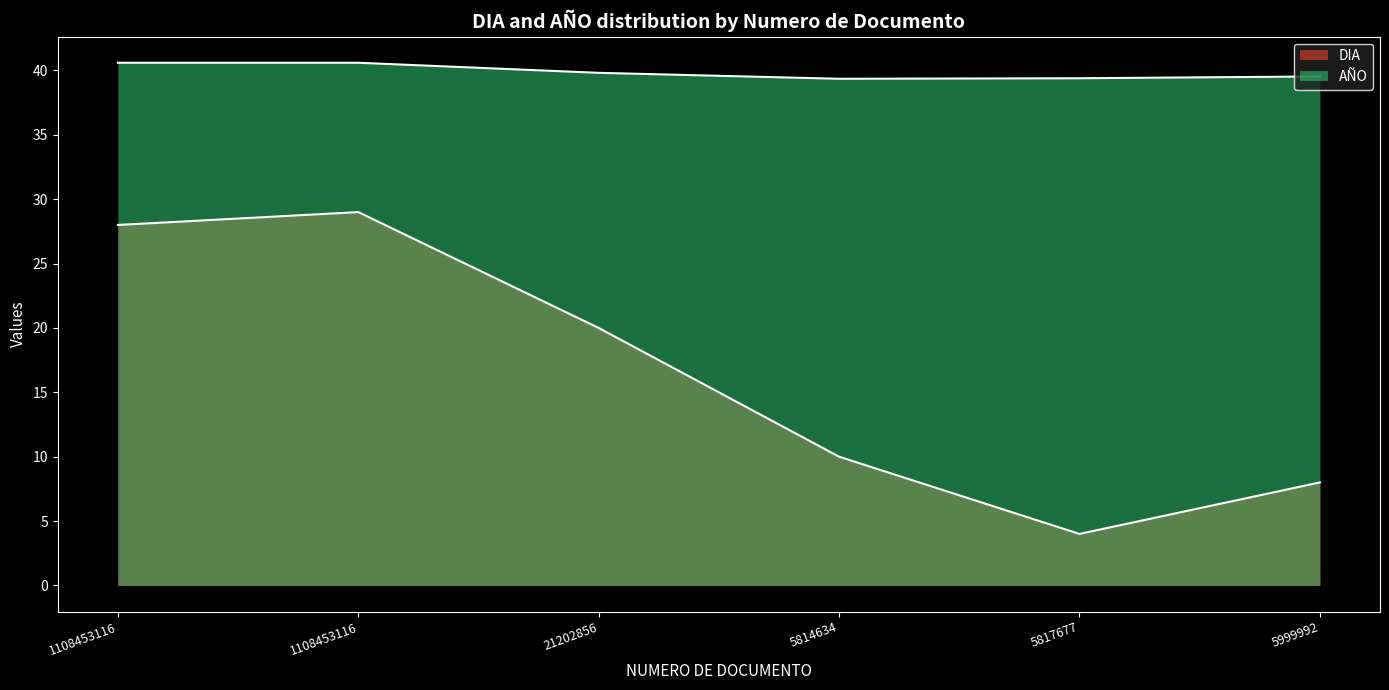

What is the difference between the second highest and second lowest values in the AÑO series?

1.2